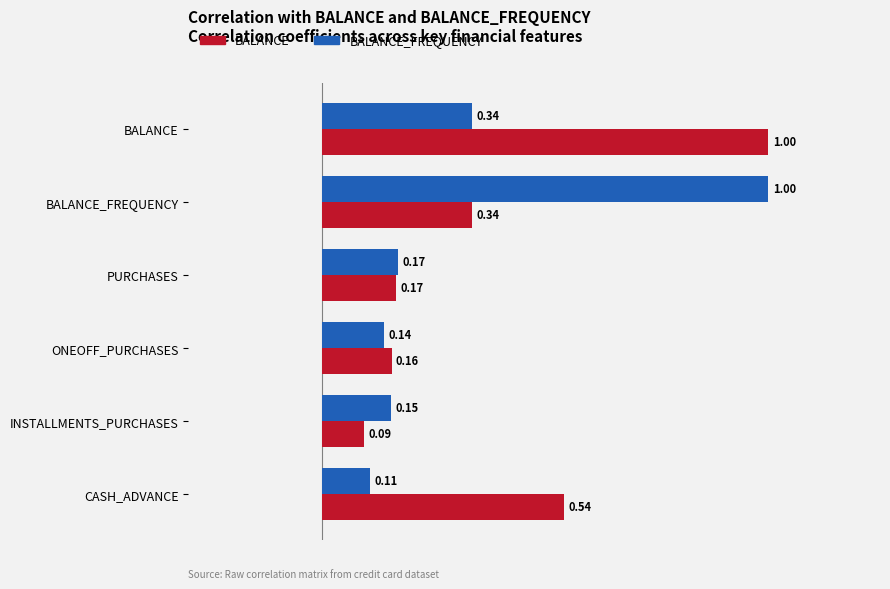

What is the sum of the BALANCE values at PURCHASES and CASH_ADVANCE?

0.7